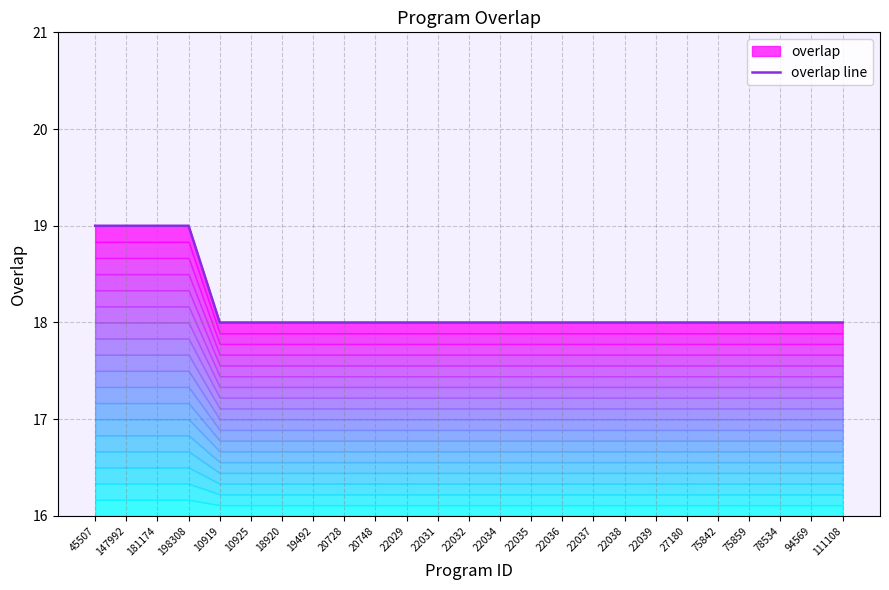

Where is the data nearest to the value 18?

10919